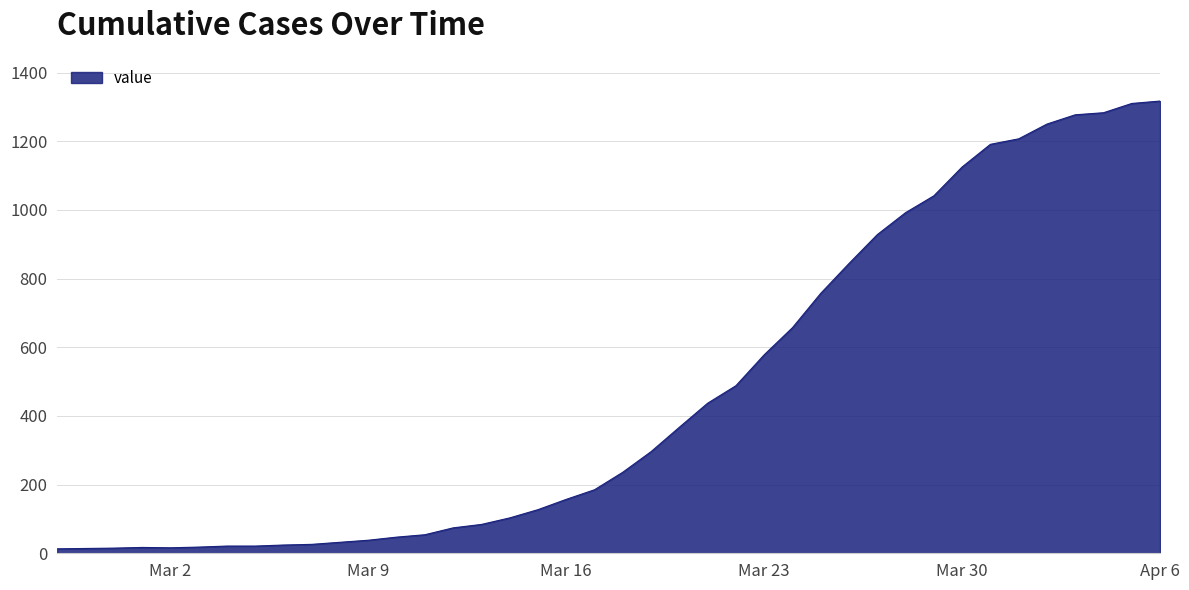

What is the greatest value displayed?

1317